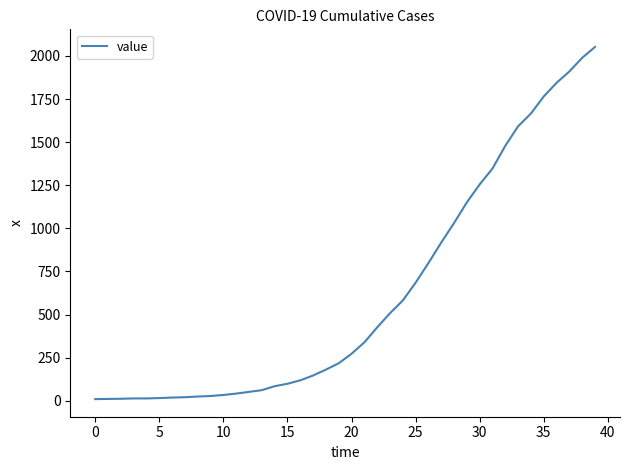

What is the maximum value shown in the chart?

2052